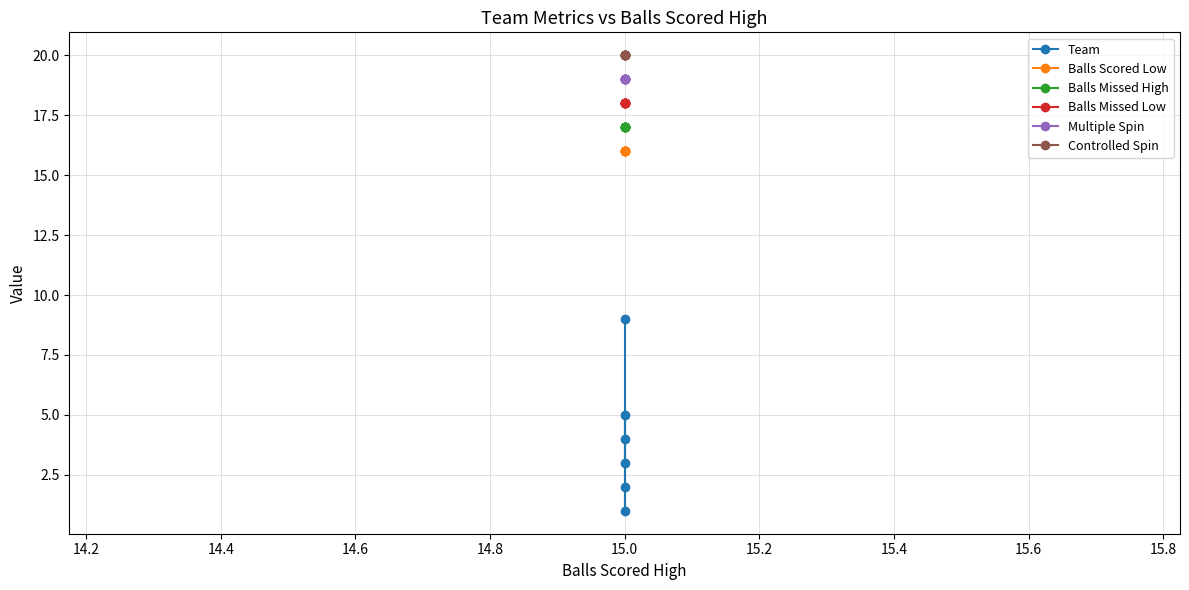

What is the sum of the Multiple Spin values at 14.4 and 15.0?

38